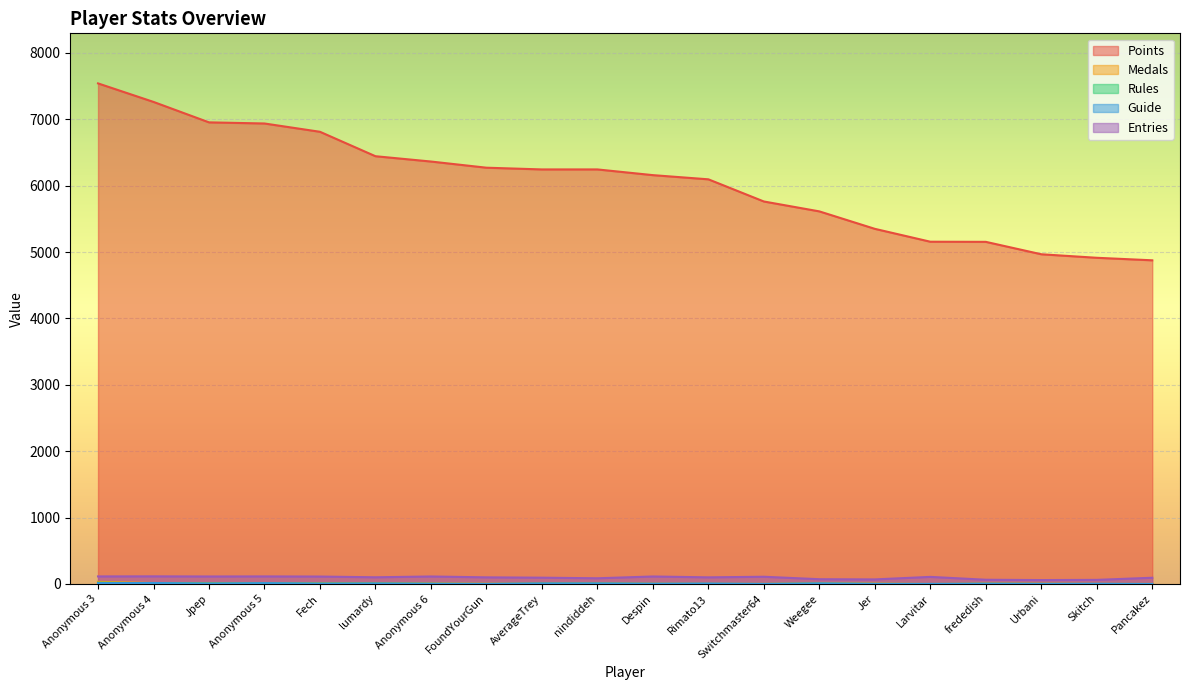

What is the value of the Entries point at the 5th from the left?

112